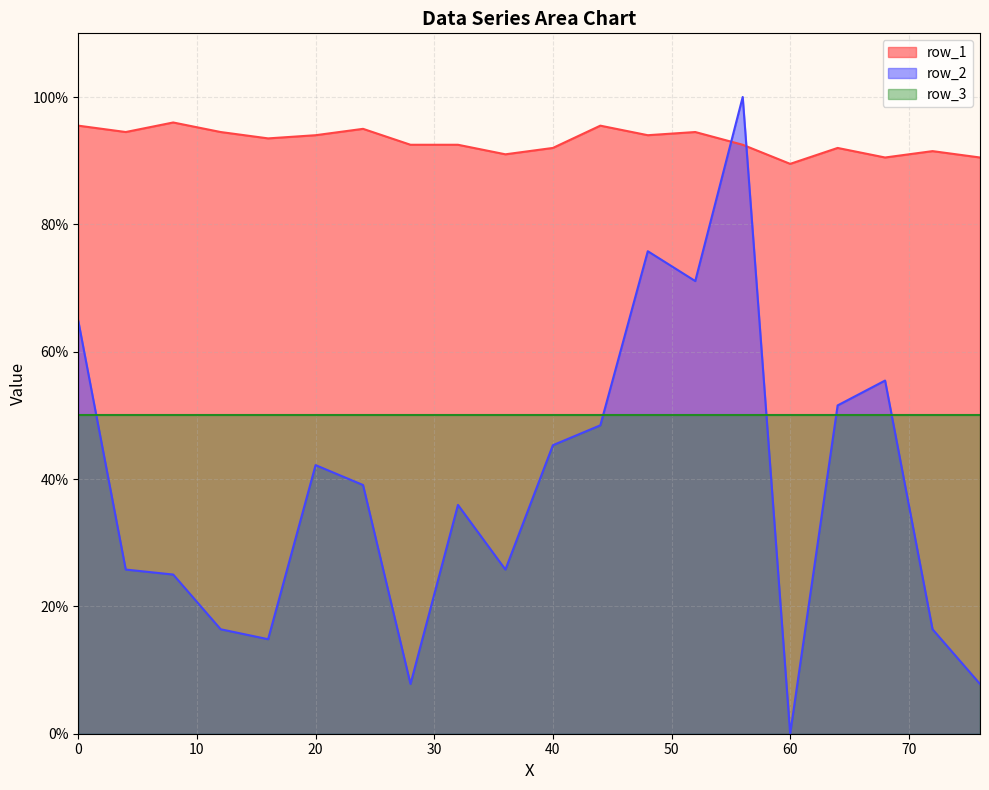

What is the sum of all row_2 values?

769.5